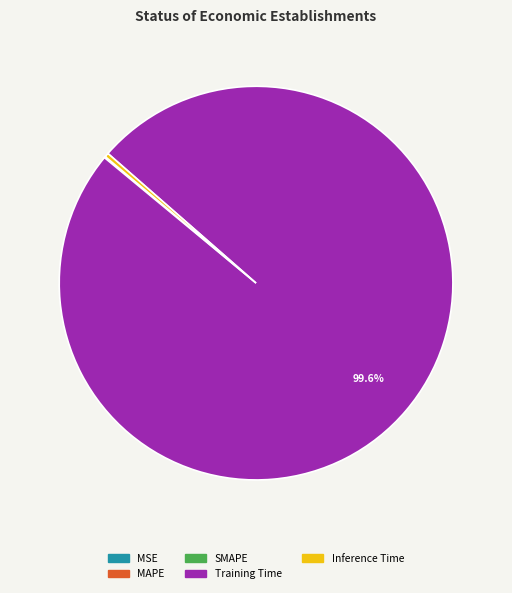

Which category has the biggest portion of the pie?

Training Time